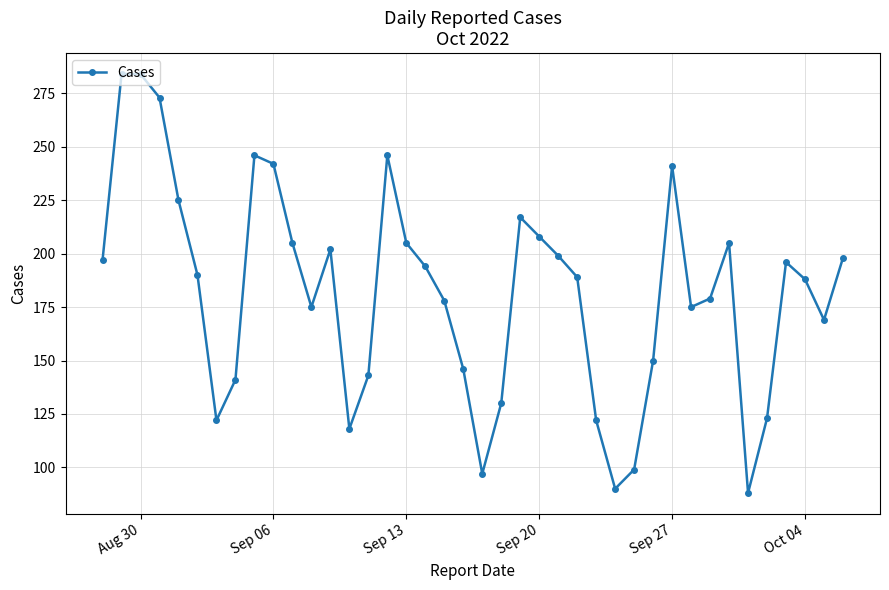

How many lines are shown in the chart?

1